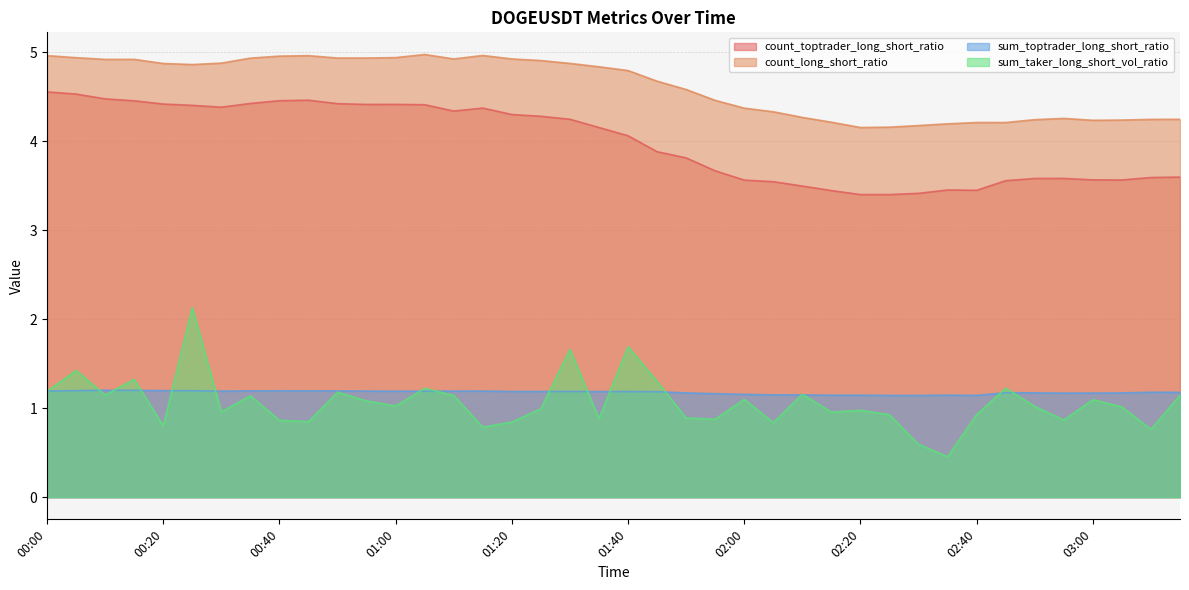

Where is the first local maximum for sum_taker_long_short_vol_ratio?

00:05